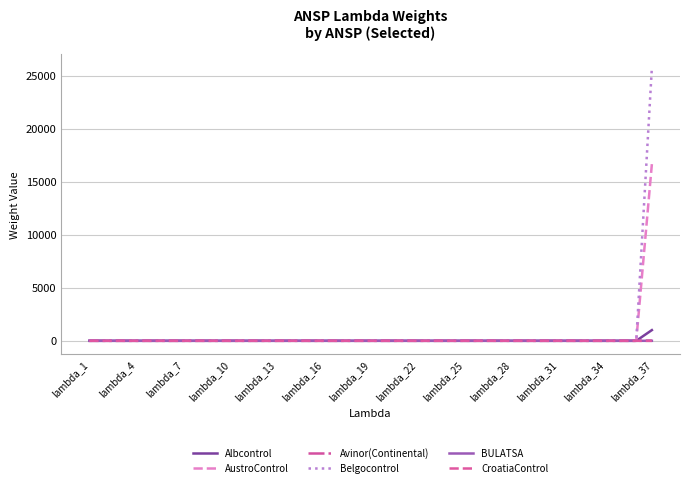

Which series has the widest spread of values?

Belgocontrol